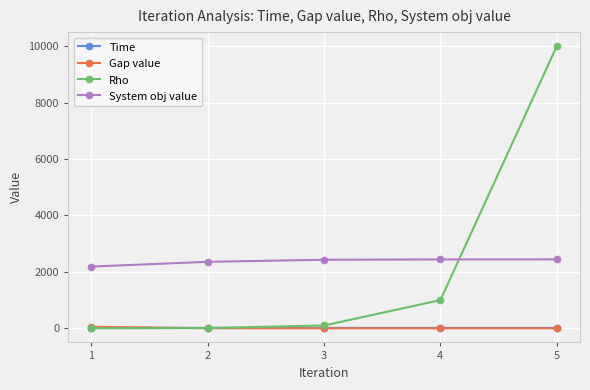

Is the value of Time at 2 greater than the value of System obj value at 1?

No